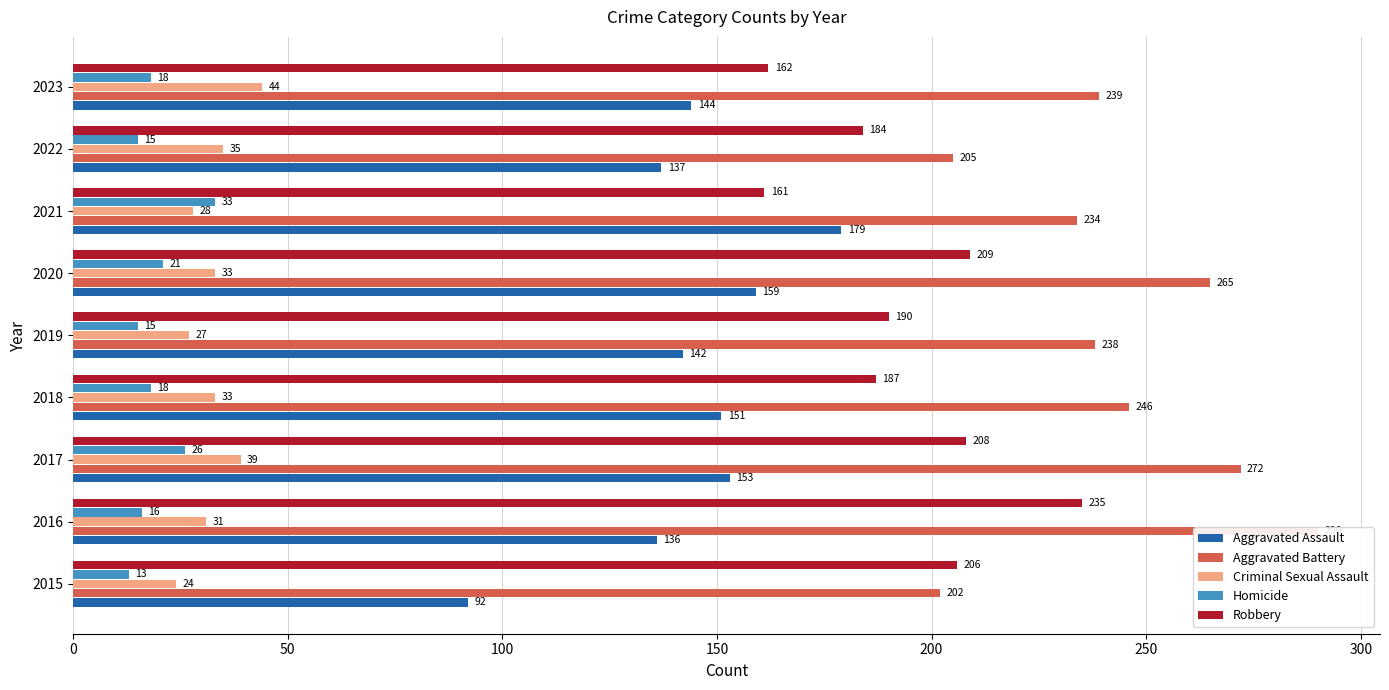

How many data points does each series have?

9